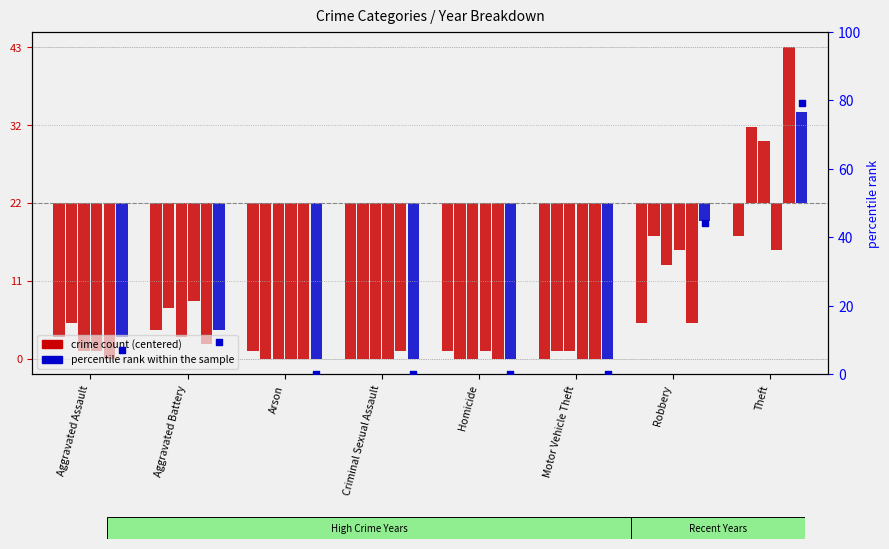

What is the change in value from Aggravated Battery to Criminal Sexual Assault?

-9.3